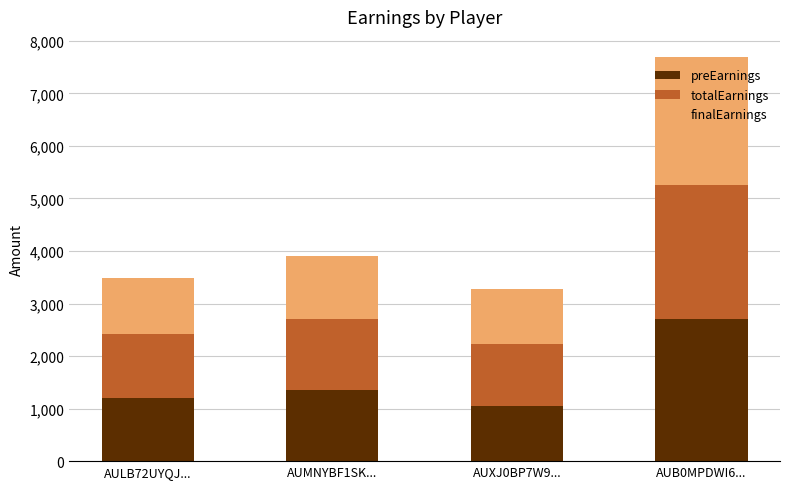

Reading left to right, list the values for the preEarnings series.

AULB72UYQJ...=1200.0	AUMNYBF1SK...=1350.0	AUXJ0BP7W9...=1050.0	AUB0MPDWI6...=2700.0